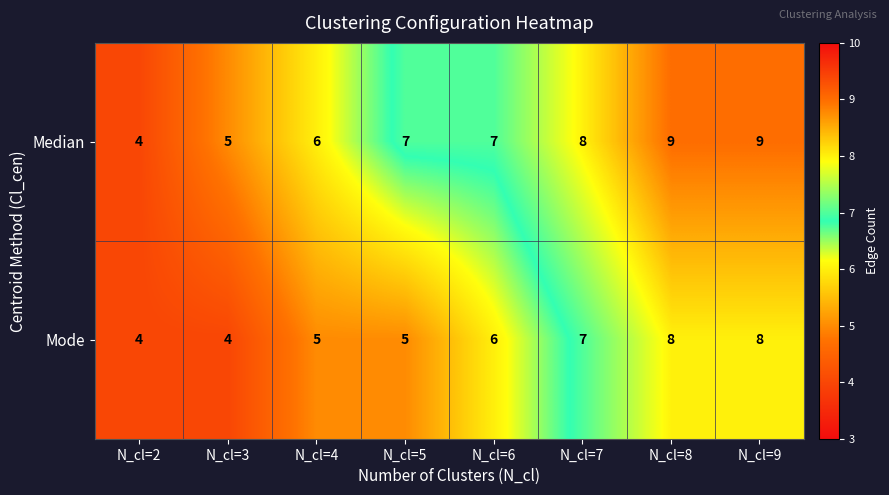

How many series are shown in this chart?

2